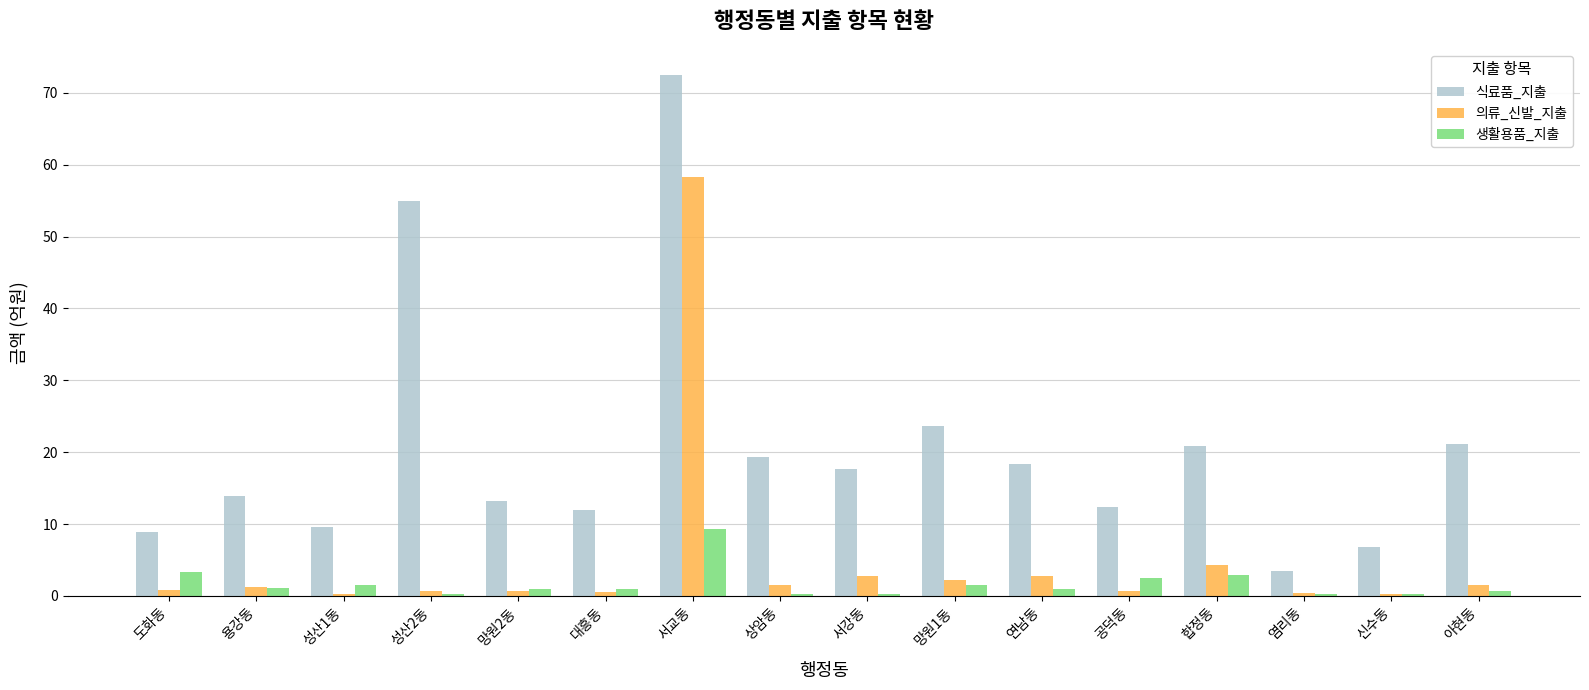

What is the spread (max minus min) of values at 연남동?

17.3